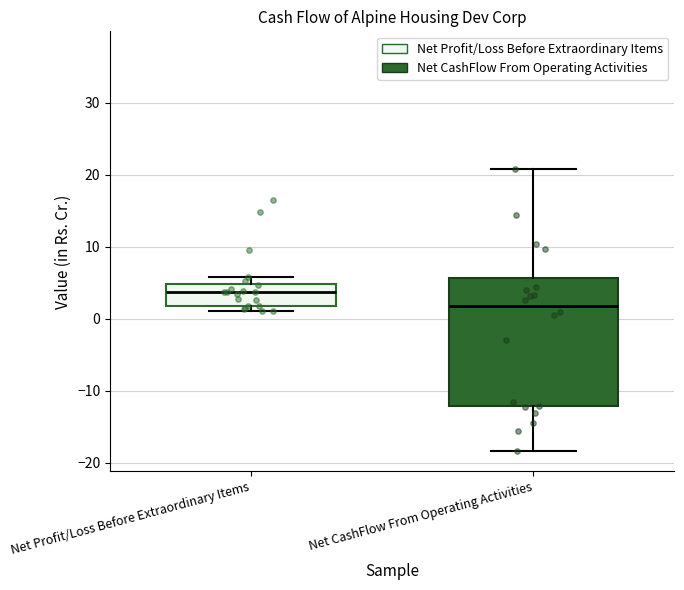

Reading left to right, read every box against the y-axis: the position of its median line, the range the box covers, and the ends of its whiskers. The values are not printed on the chart, so give them approximately, as read against the axis.

Net Profit/Loss Before Extraordinary Items: median 4, box 2 to 5, whiskers 1 to 6
Net CashFlow From Operating Activities: median 2, box -12 to 6, whiskers -18 to 21